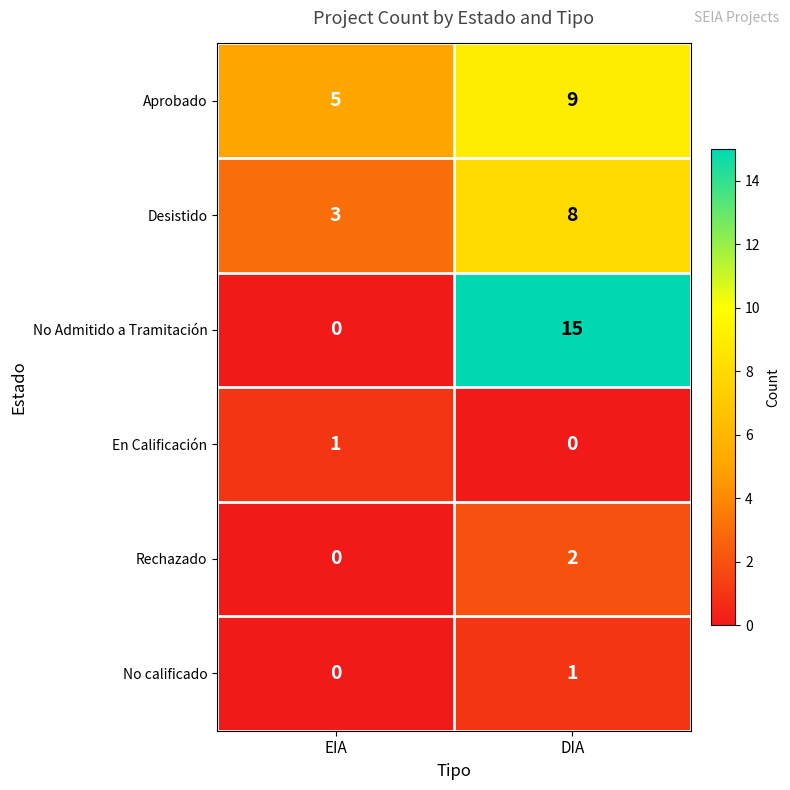

At which category is the sum across all series the highest?

DIA